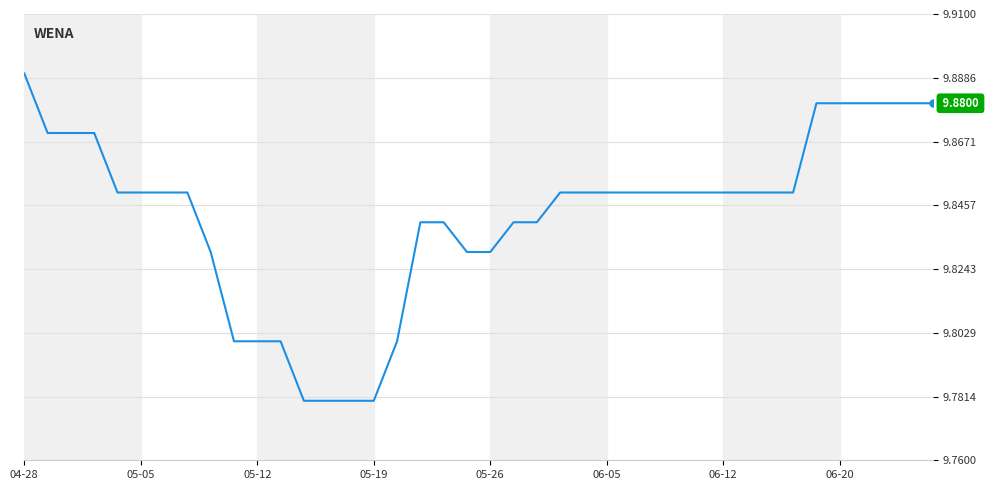

Count the number of categories in the chart.

40